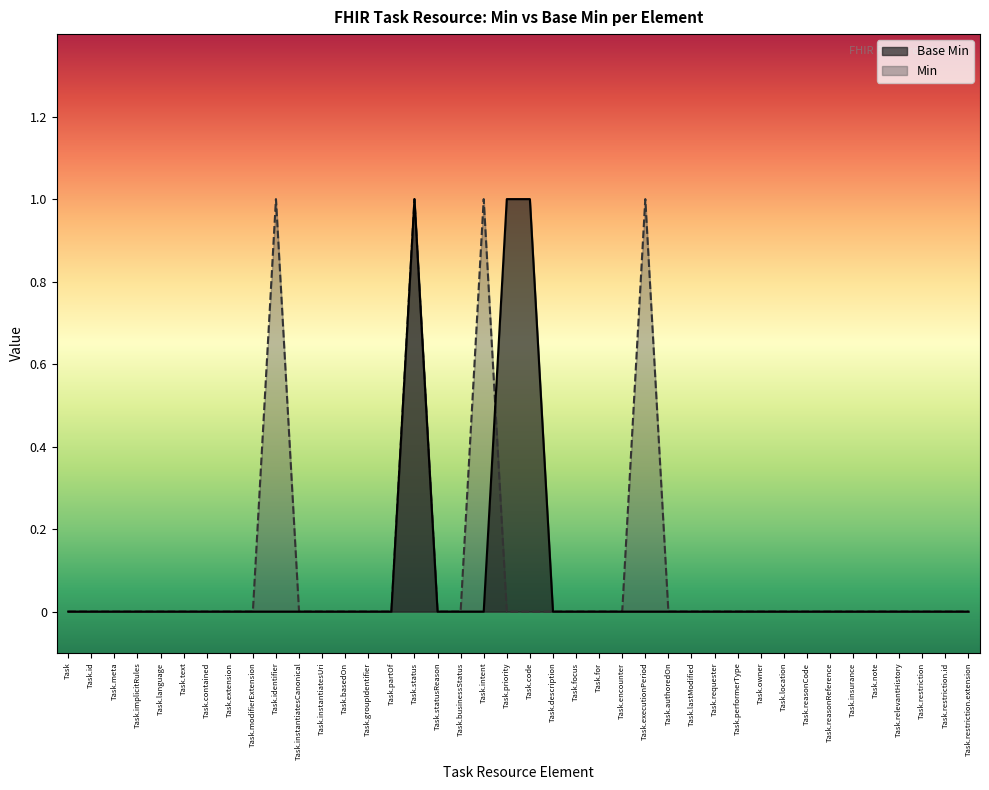

Count the values in the range 0 to 1.

40